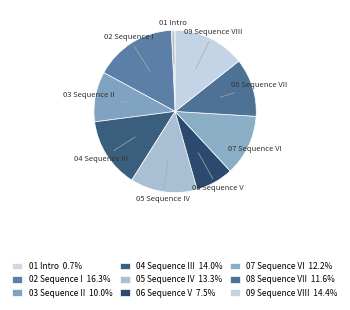

Which has a higher value, 05 Sequence IV or 06 Sequence V?

05 Sequence IV